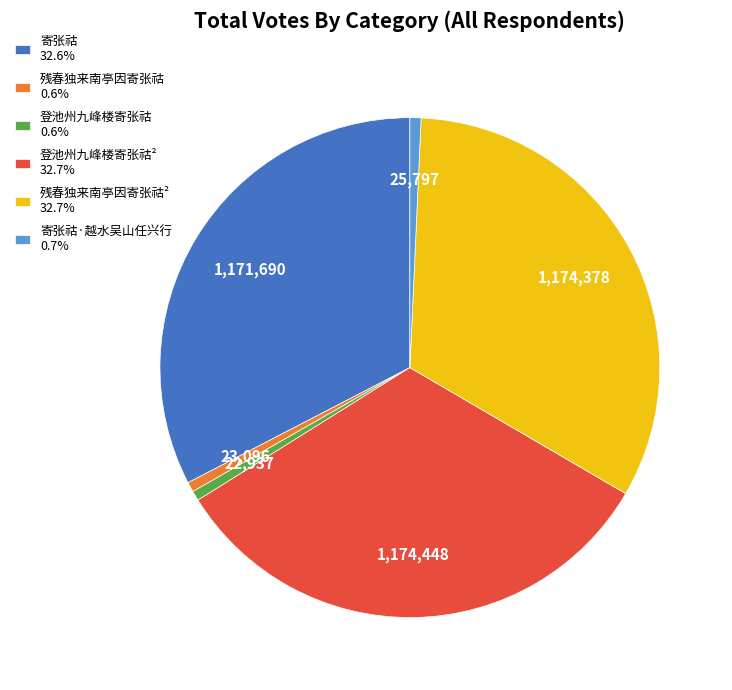

What is the ratio of the value at 残春独来南亭因寄张祜² 32.7% to the value at 残春独来南亭因寄张祜 0.6%?

50.8